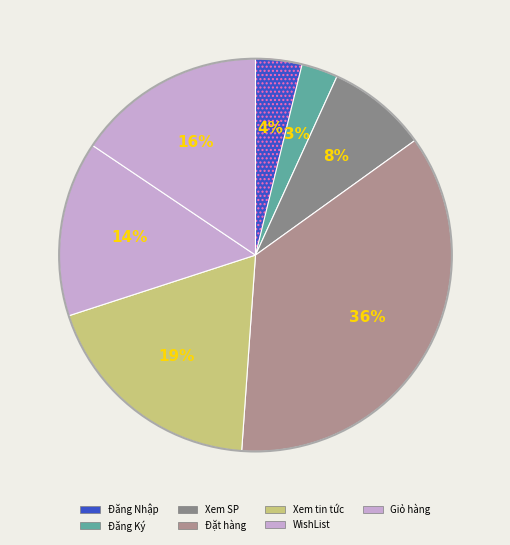

Rank the categories by value from highest to lowest.

Đặt hàng, Xem tin tức, Giỏ hàng, WishList, Xem SP, Đăng Nhập, Đăng Ký